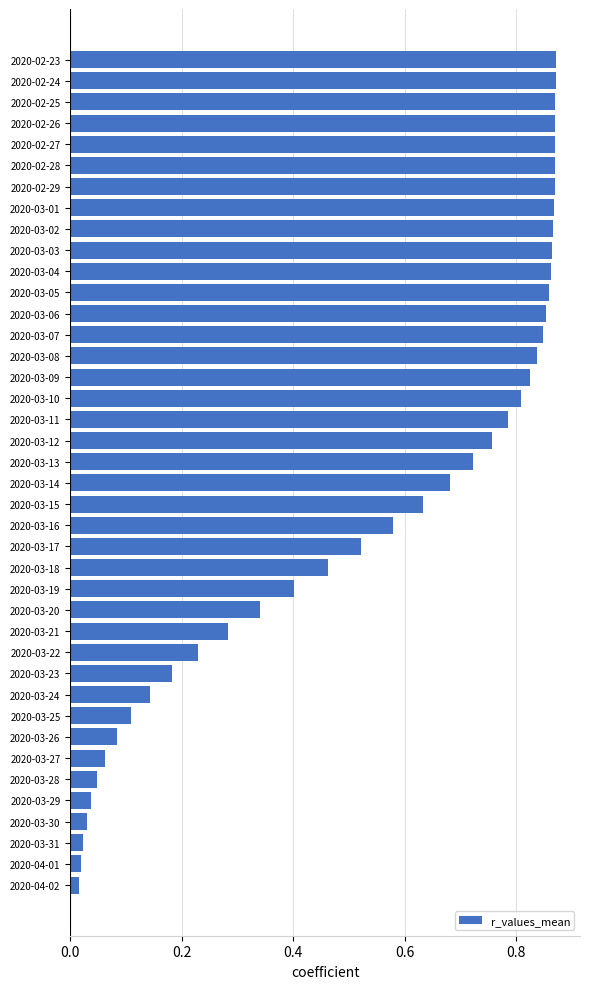

Which has a higher value, 2020-03-15 or 2020-03-18?

2020-03-15